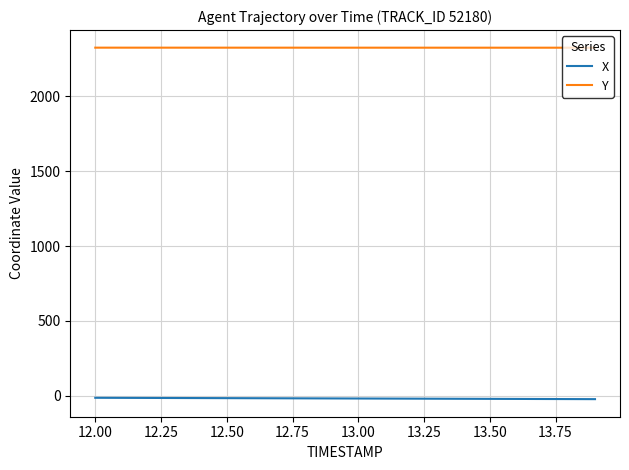

True or false: X and Y cross at least once.

False